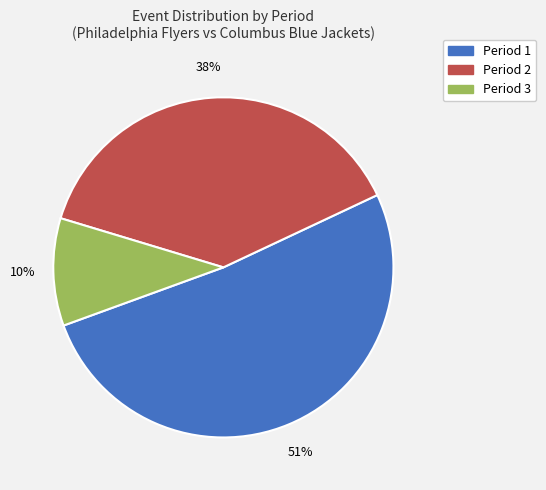

How many slices are in this pie chart?

3